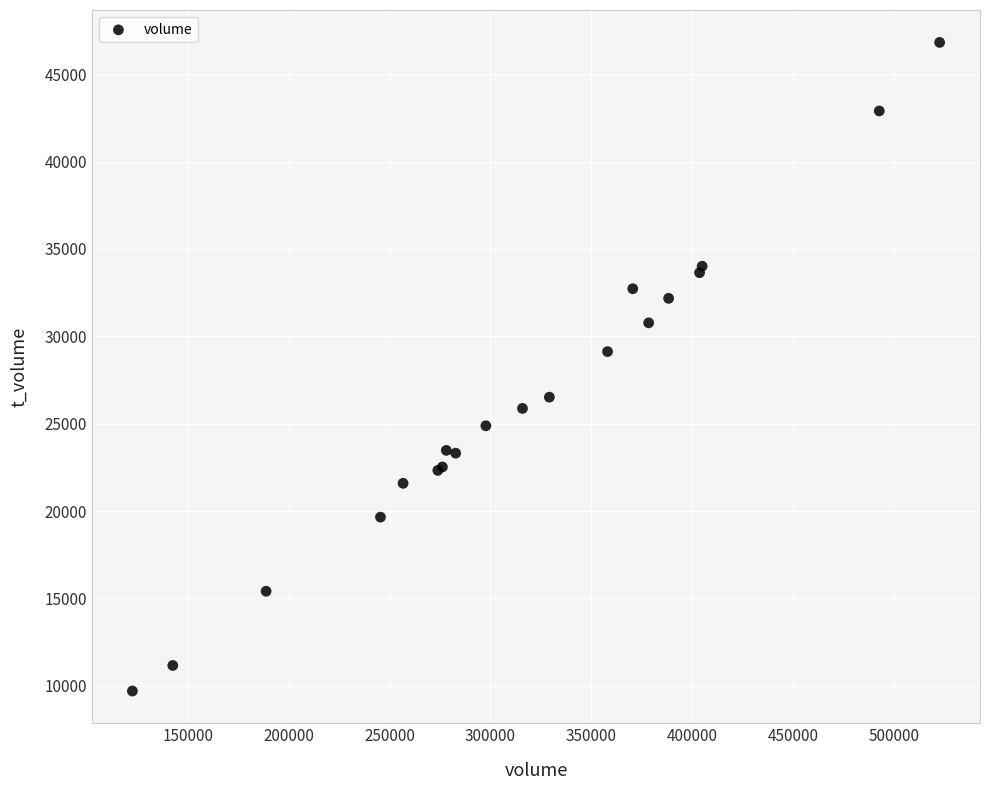

What Y value in the scatter plot is closest to 28260?

29127